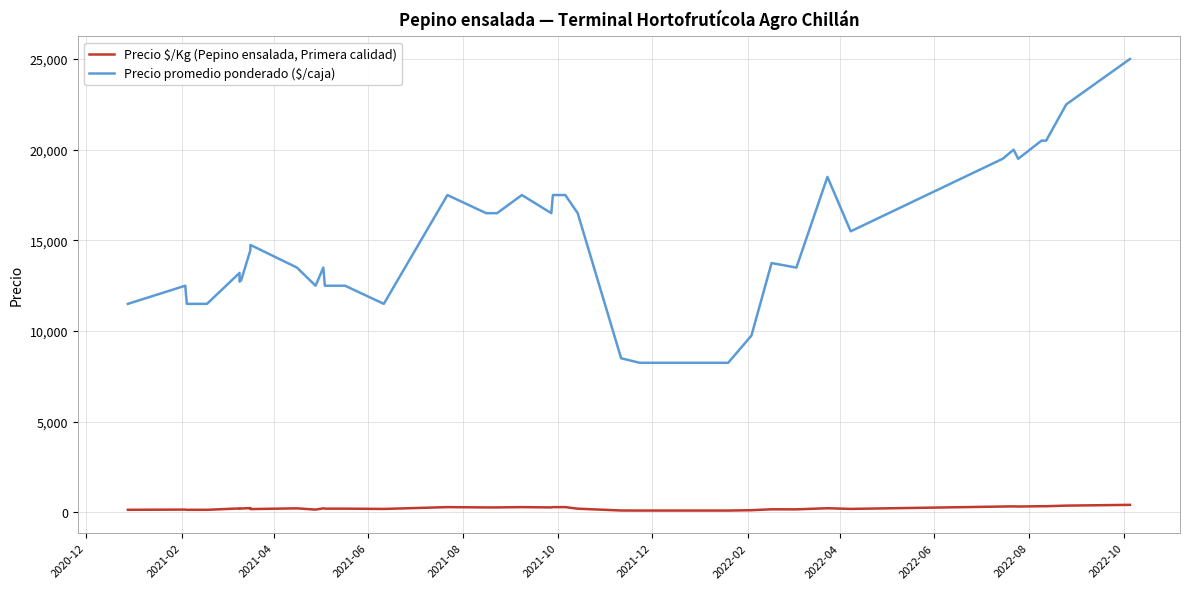

How many lines are shown in the chart?

2